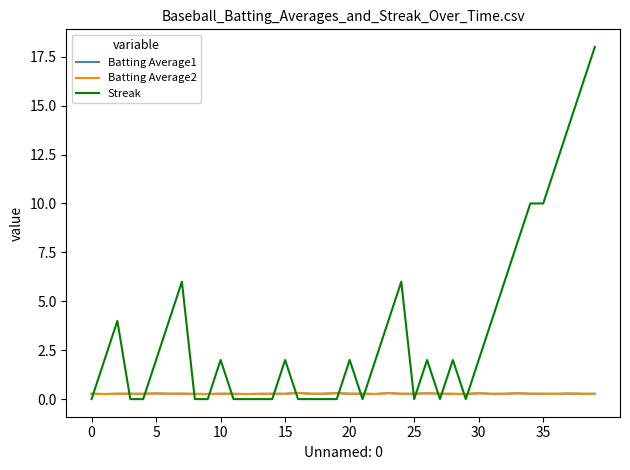

How many intersections are there between Batting Average1 and Streak?

17